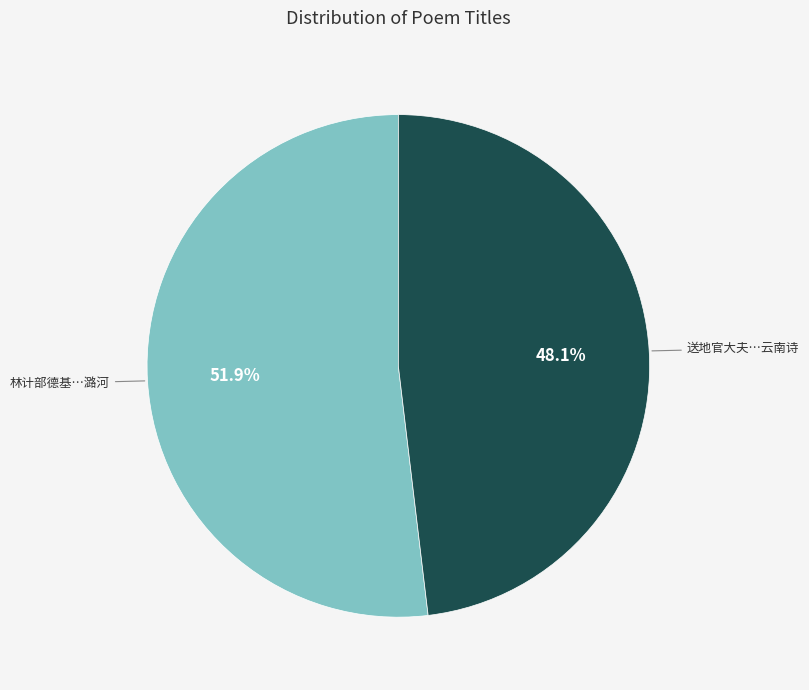

Is there any slice that represents more than half of the pie?

Yes